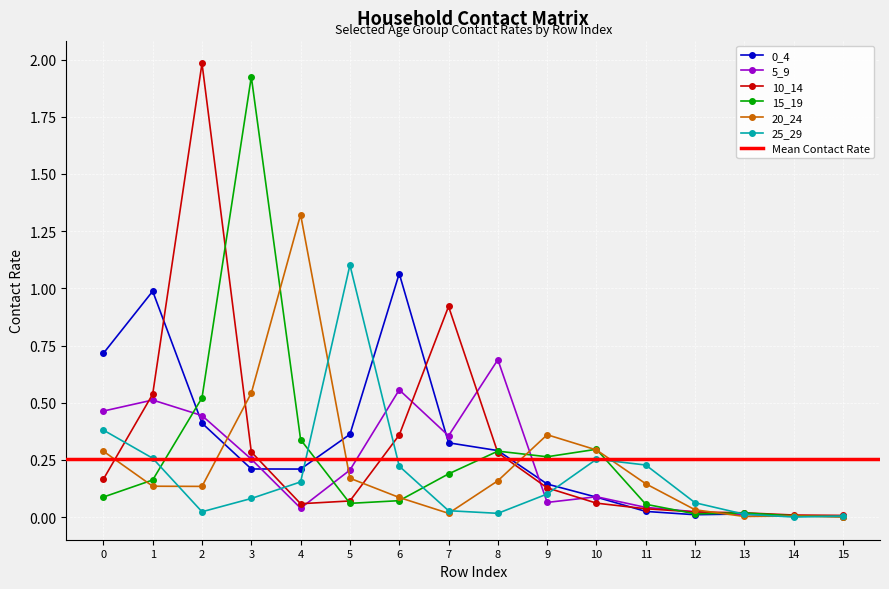

The 0_4 series shows 0.0 at 14. True or false?

True